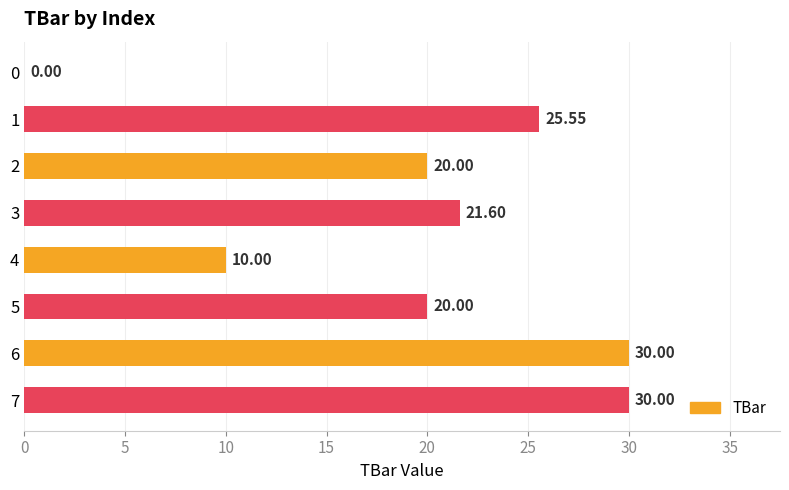

Does the chart contain stacked bars?

No